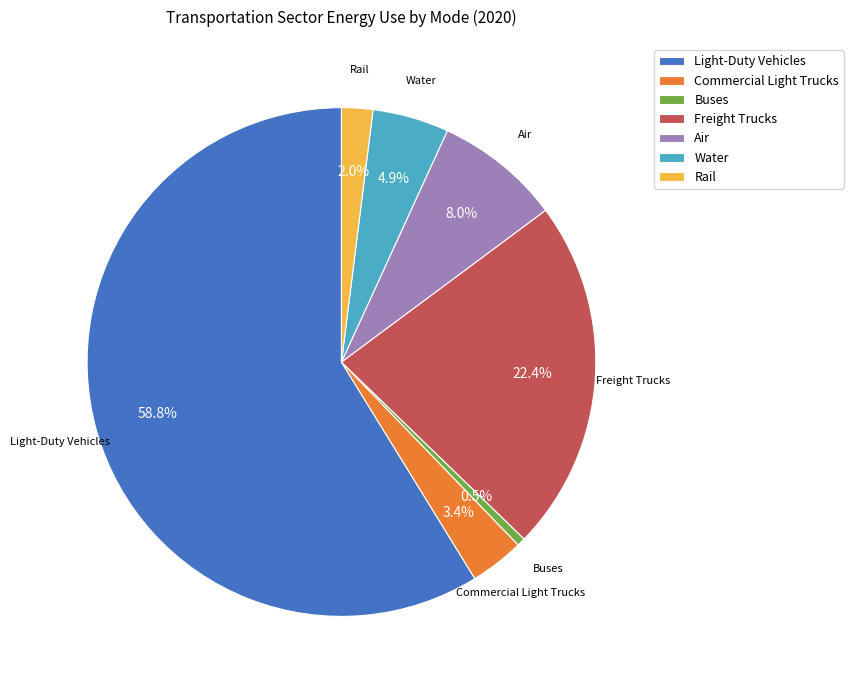

Is there a majority slice in this chart?

Yes